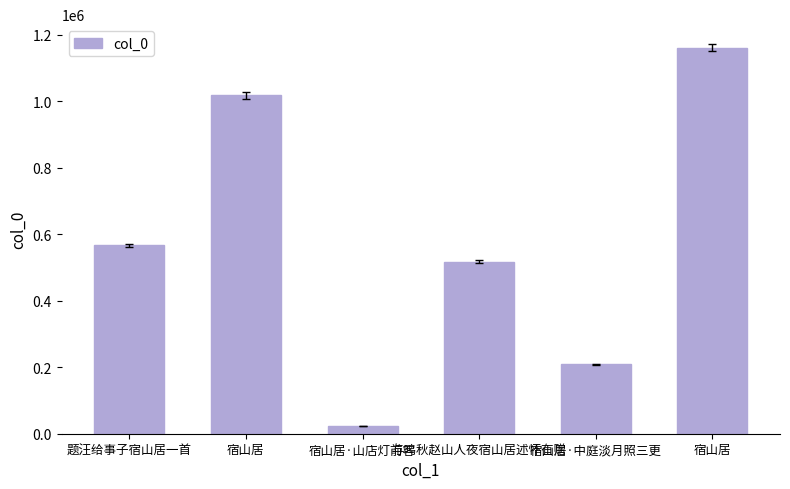

The chart shows a value of 22607 at 宿山居·山店灯前客. True or false?

True